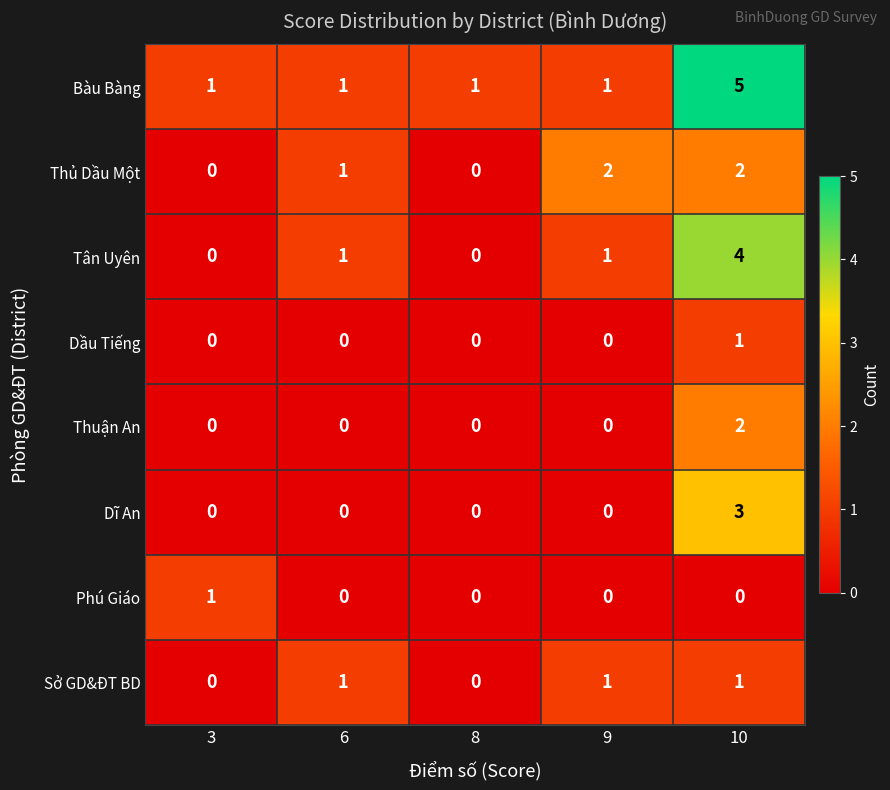

At which category is the sum across all series the highest?

10